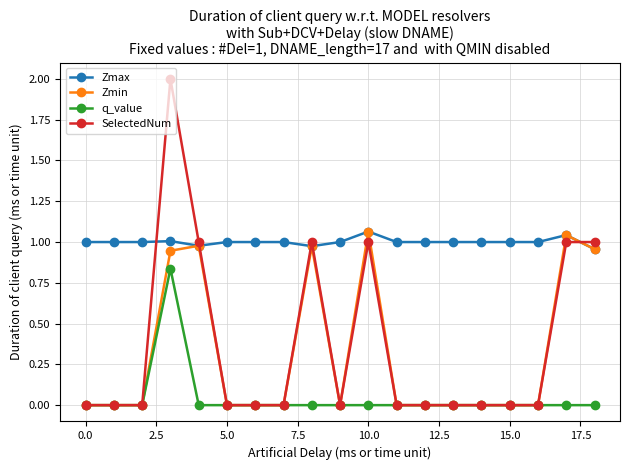

Which series has the largest total across all categories?

Zmax